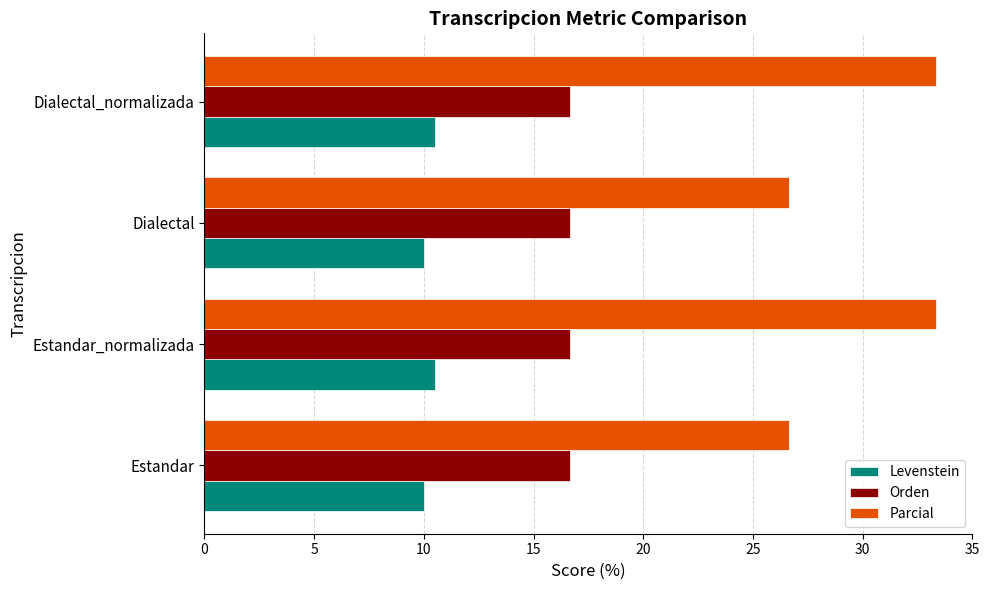

List the series in order of their peak value, highest first.

Parcial, Orden, Levenstein